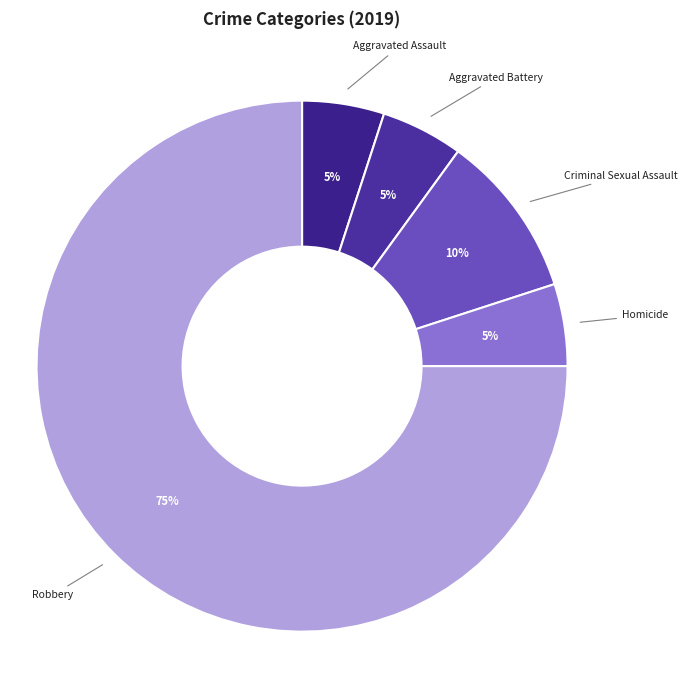

Count the number of slices in the pie.

5